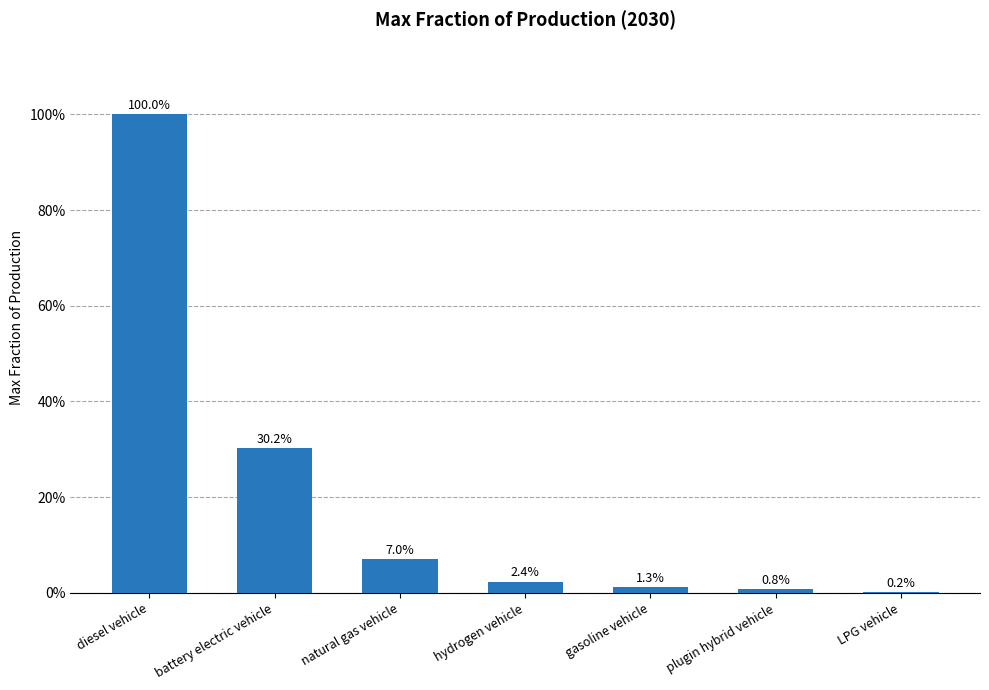

Are the bars horizontal?

No